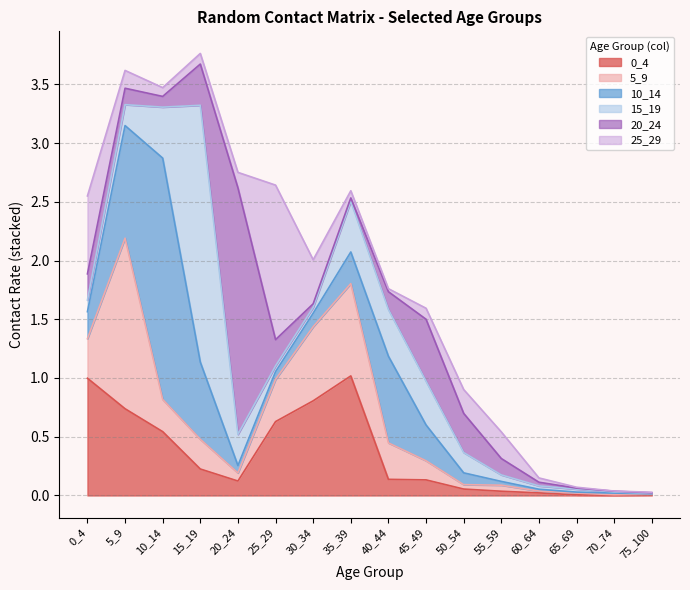

List the series in order of their peak value, highest first.

15_19, 20_24, 10_14, 5_9, 25_29, 0_4